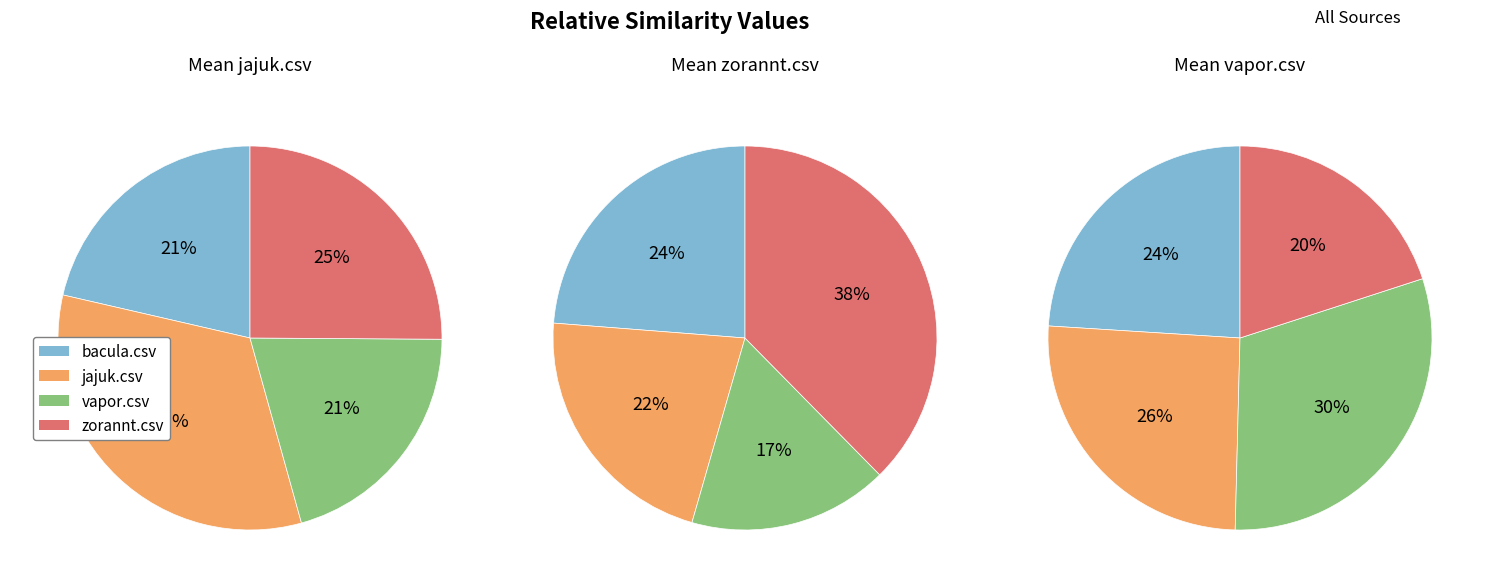

Which slice is the largest?

vapor.csv